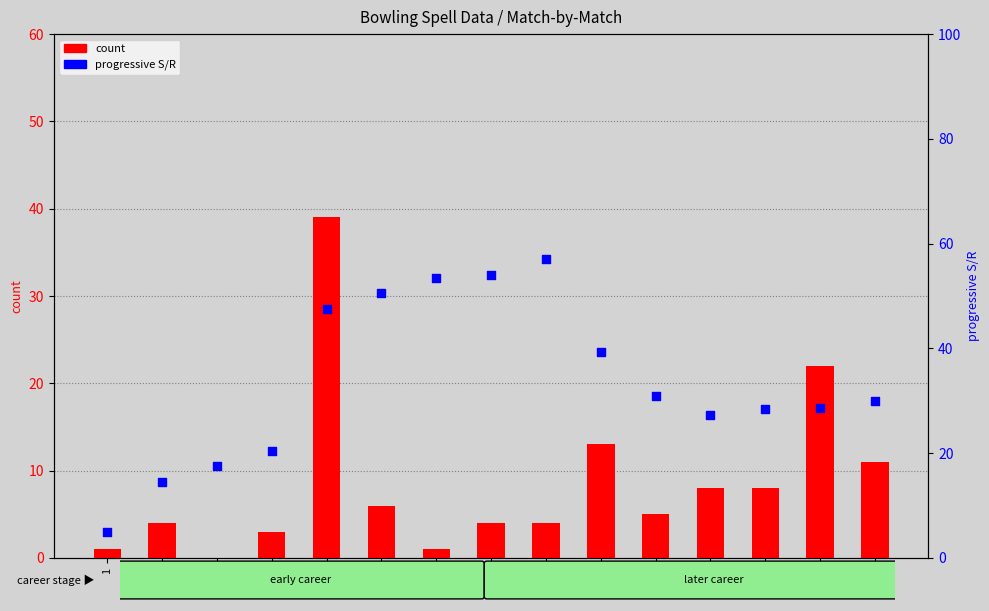

Is the value of progressive S/R at 4 greater than the value of count at 6?

Yes